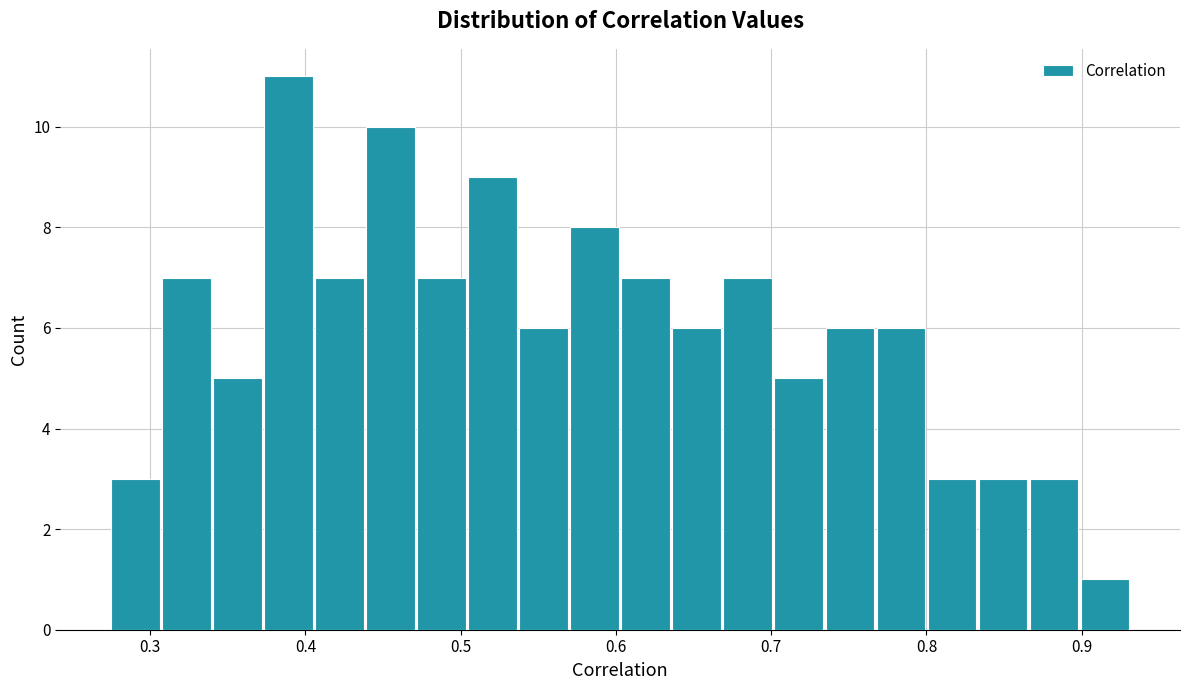

Read against the x-axis, roughly where is the centre of the tallest bar?

0.39